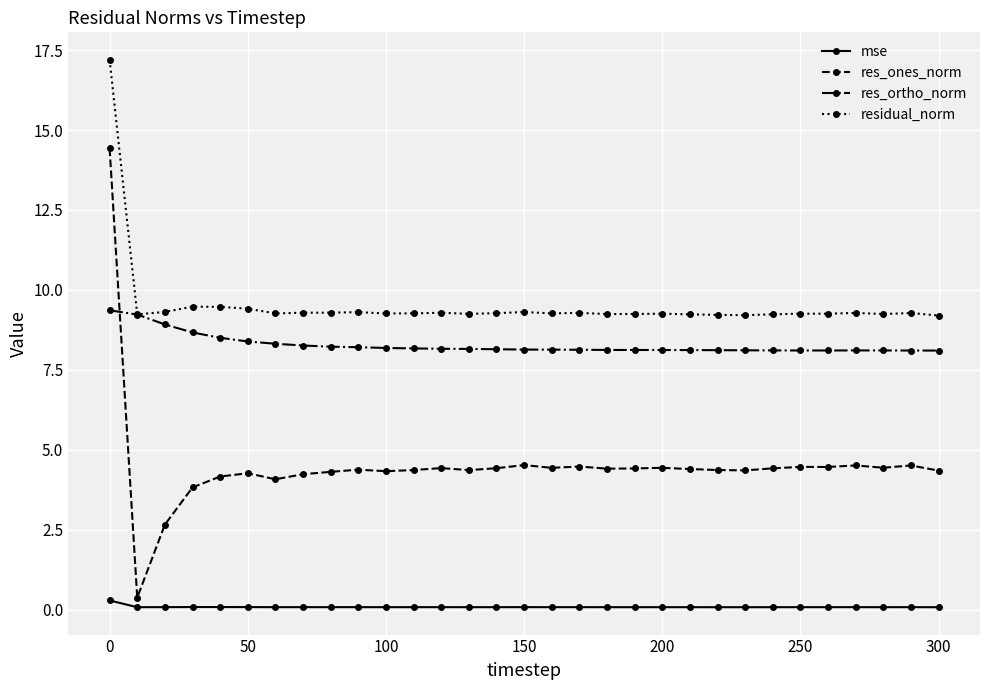

How many categories are shown in the chart?

31